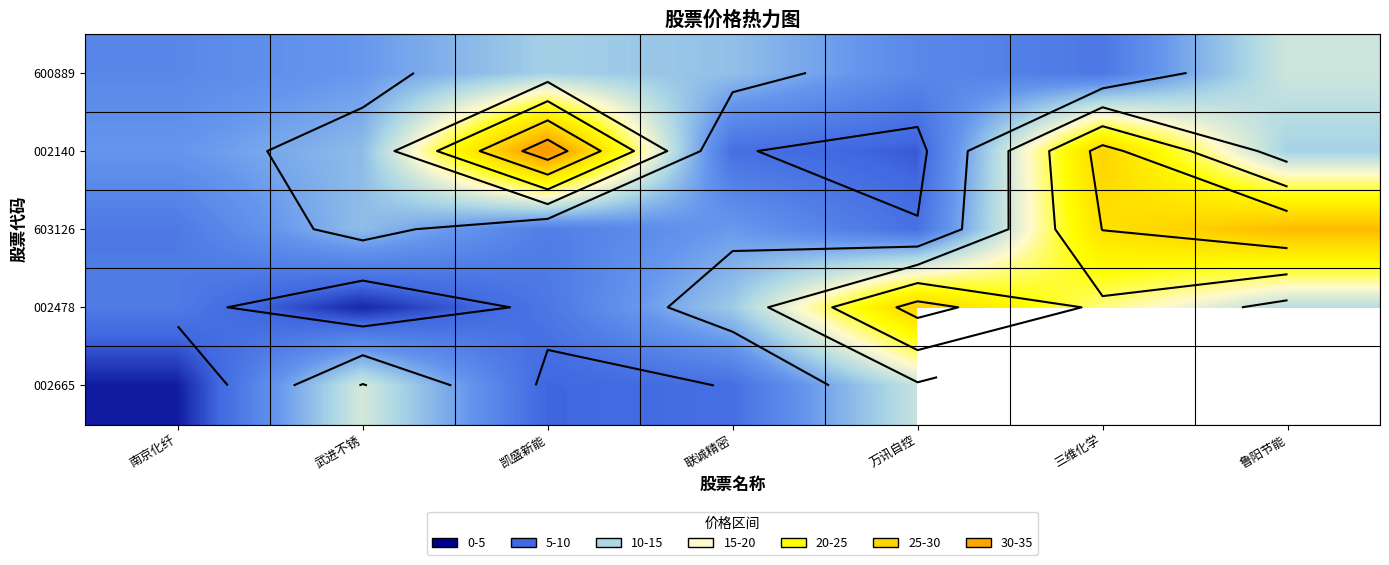

How many data points in 603126 are above 9?

4